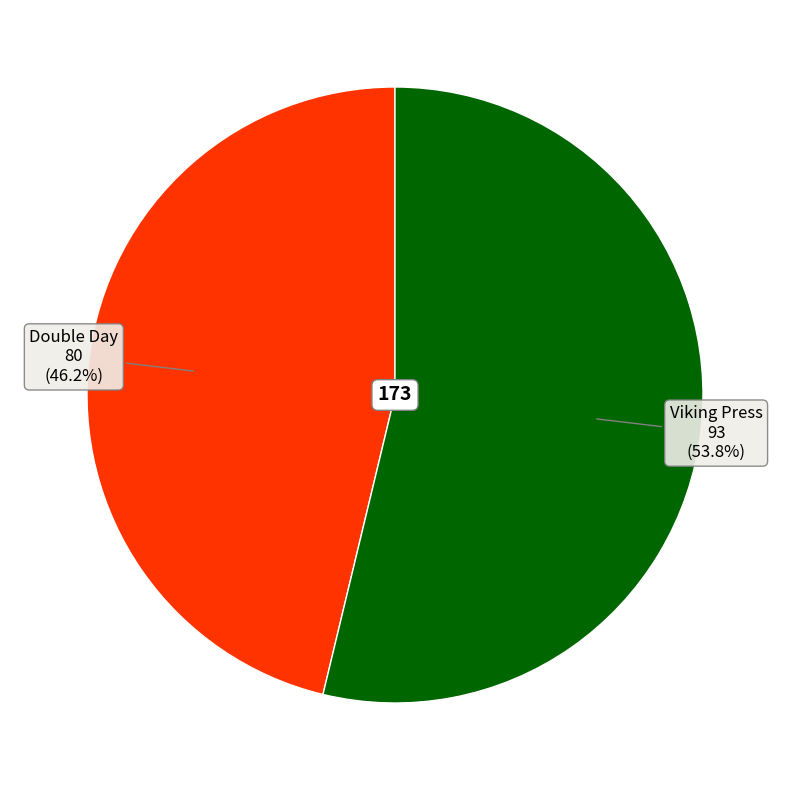

How many segments does this pie chart have?

2